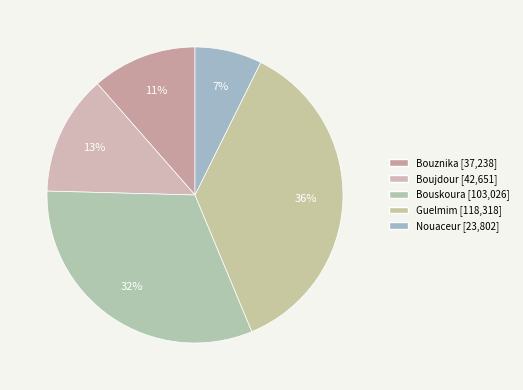

Rank the categories by value from highest to lowest.

Guelmim, Bouskoura, Boujdour, Bouznika, Nouaceur